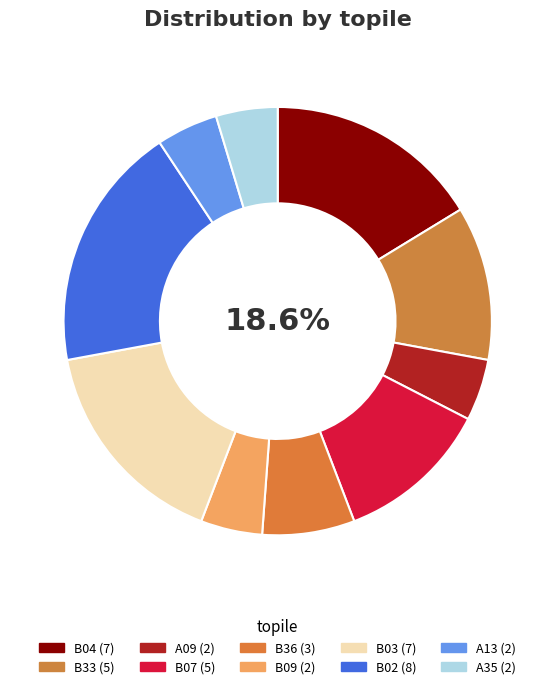

How many slices are in this pie chart?

10